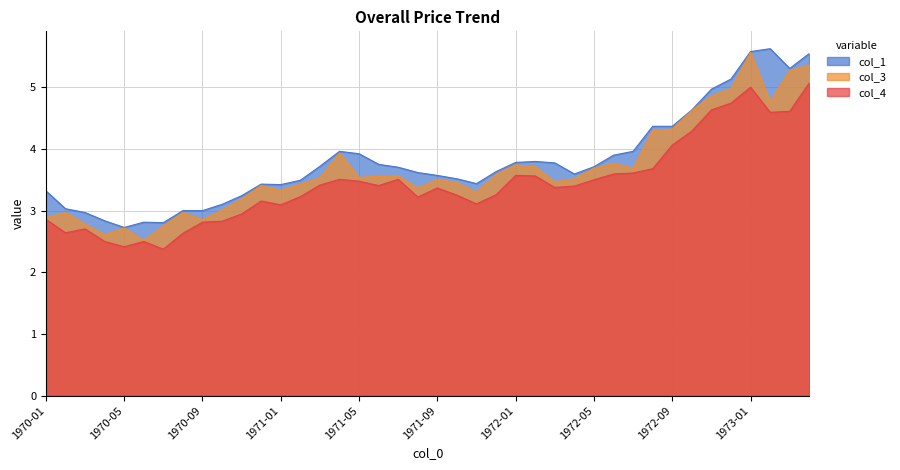

What is the difference between the maximum and minimum values in the col_3 series?

3.0